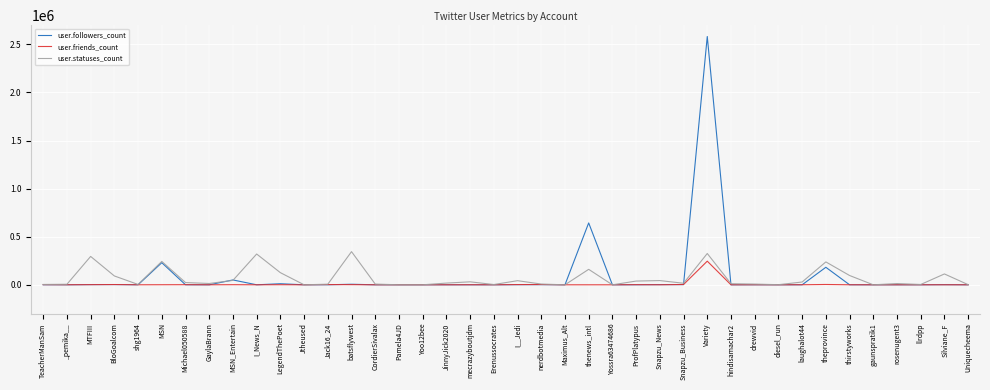

Which series has the widest spread of values?

user.followers_count